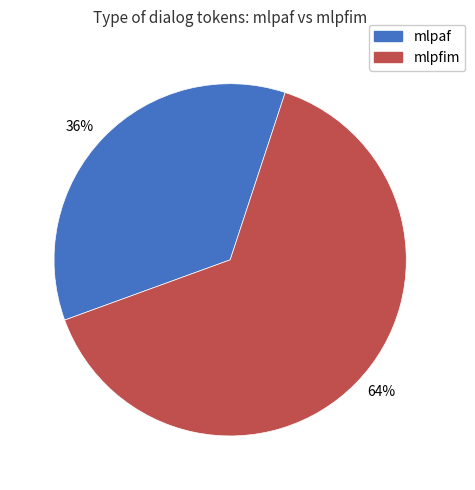

What is the smallest slice in the pie chart?

mlpaf